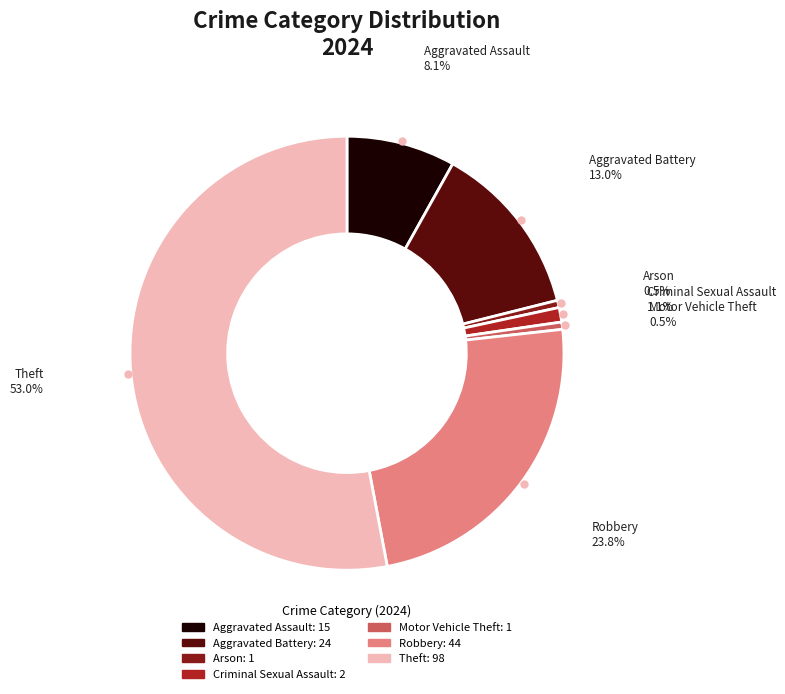

True or false: Criminal Sexual Assault accounts for 11% of the total.

False